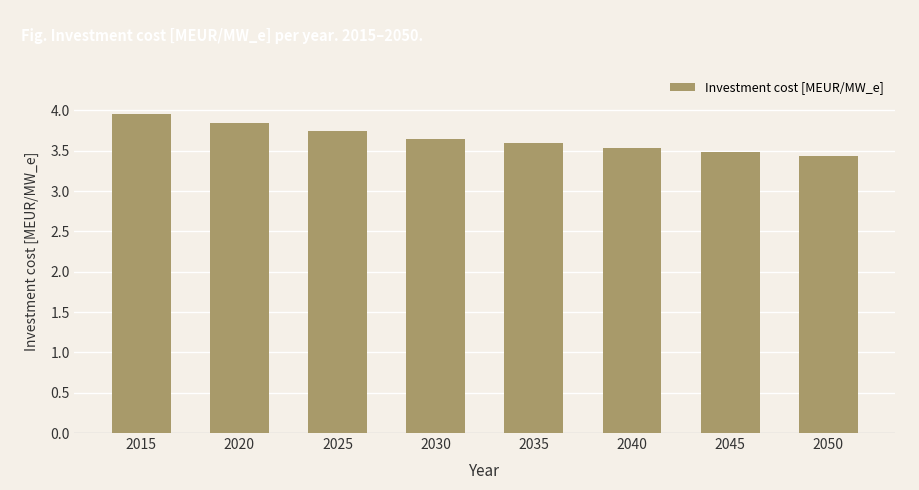

Which has a higher value, 2045 or 2030?

2030